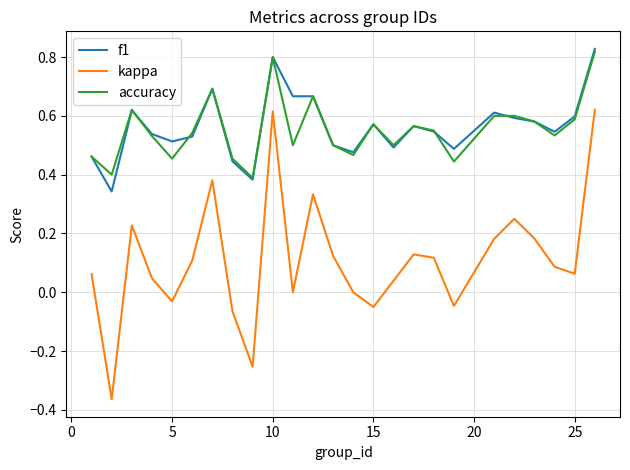

True or false: kappa and accuracy cross at least once.

False